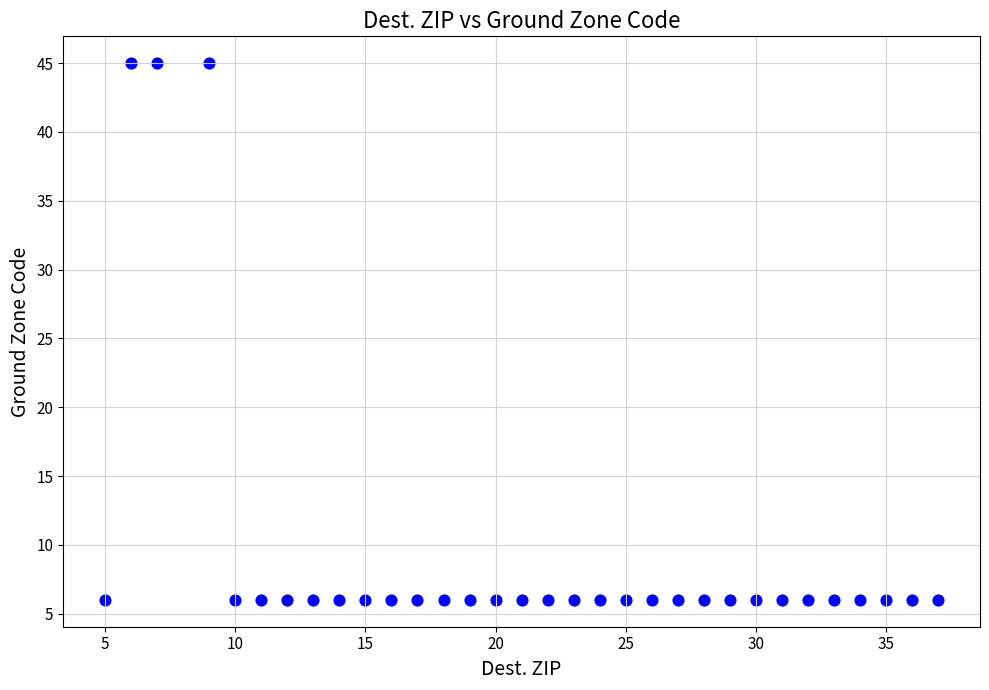

What is the range of X values (max minus min)?

32